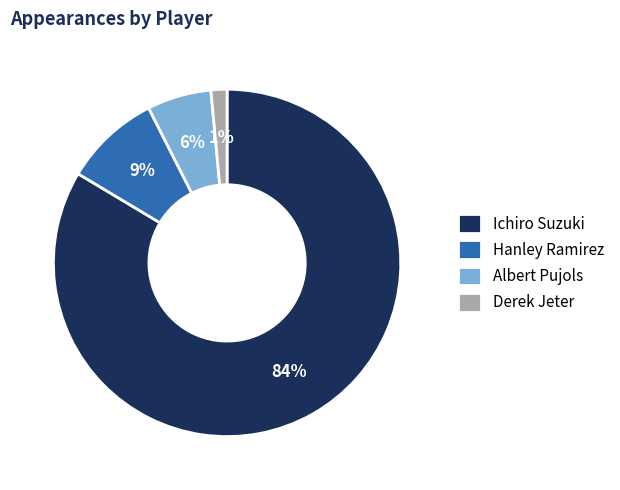

Rank the categories by value from lowest to highest.

Derek Jeter, Albert Pujols, Hanley Ramirez, Ichiro Suzuki